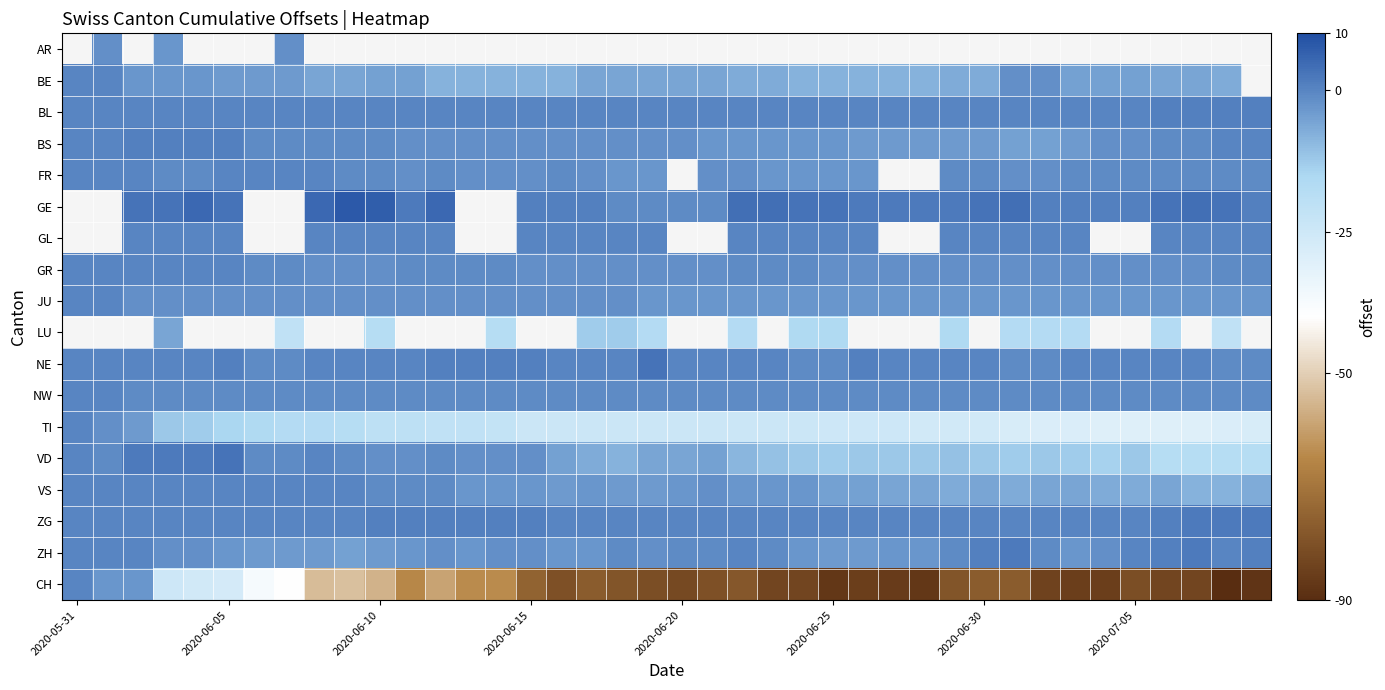

Which series has the widest spread of values?

CH